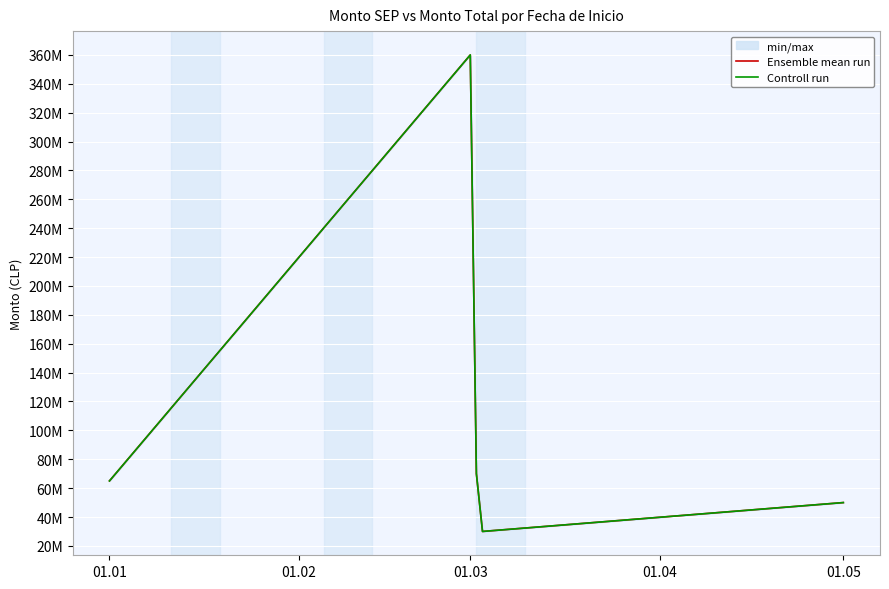

Which category has the lowest value across all series?

01.04